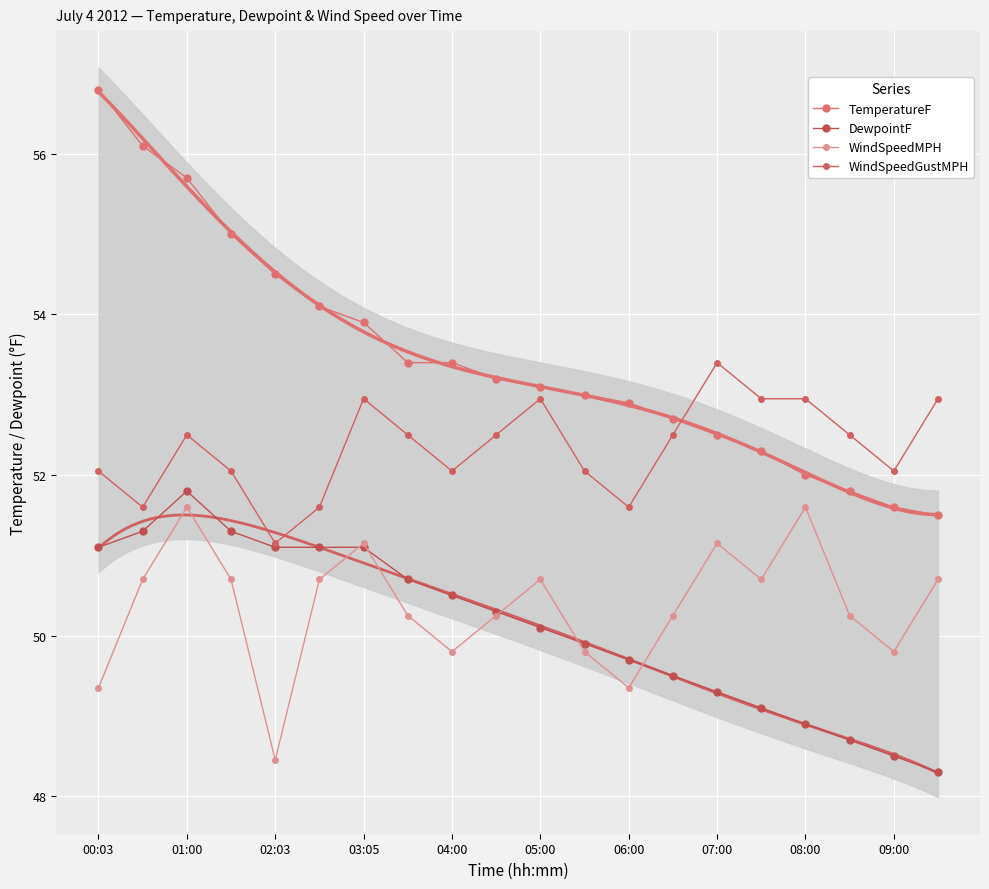

How many data points in WindSpeedMPH are less than 50?

6